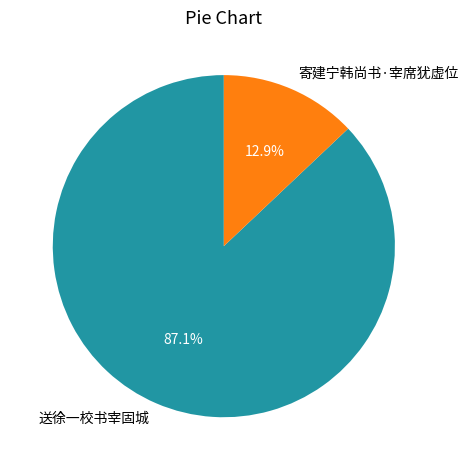

How many segments does this pie chart have?

2